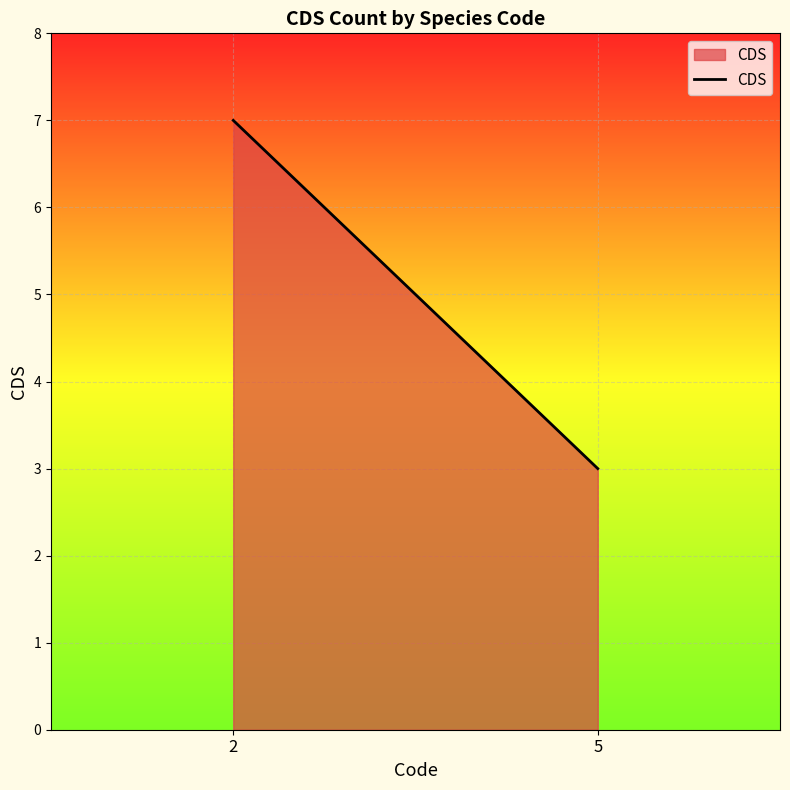

Which label corresponds to the smallest value in the chart?

5